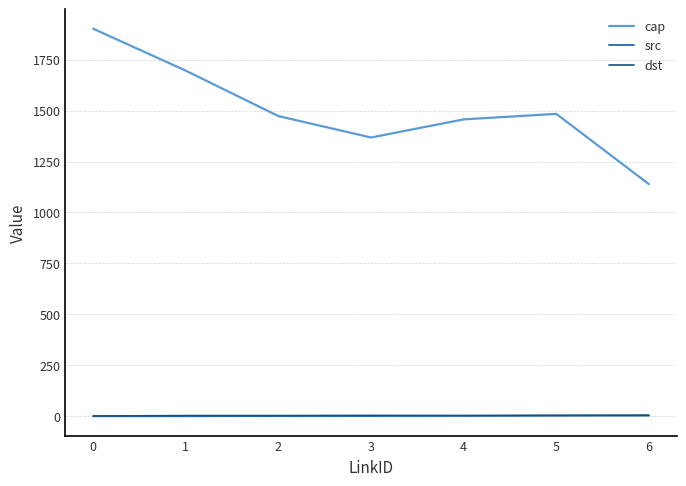

Which series has the widest spread of values?

cap